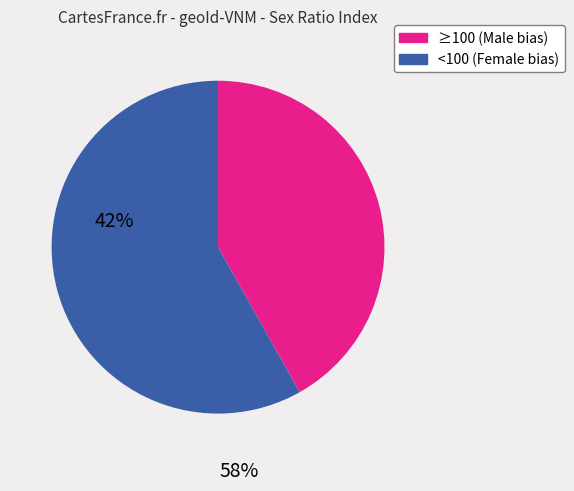

Is there any slice that represents more than half of the pie?

Yes